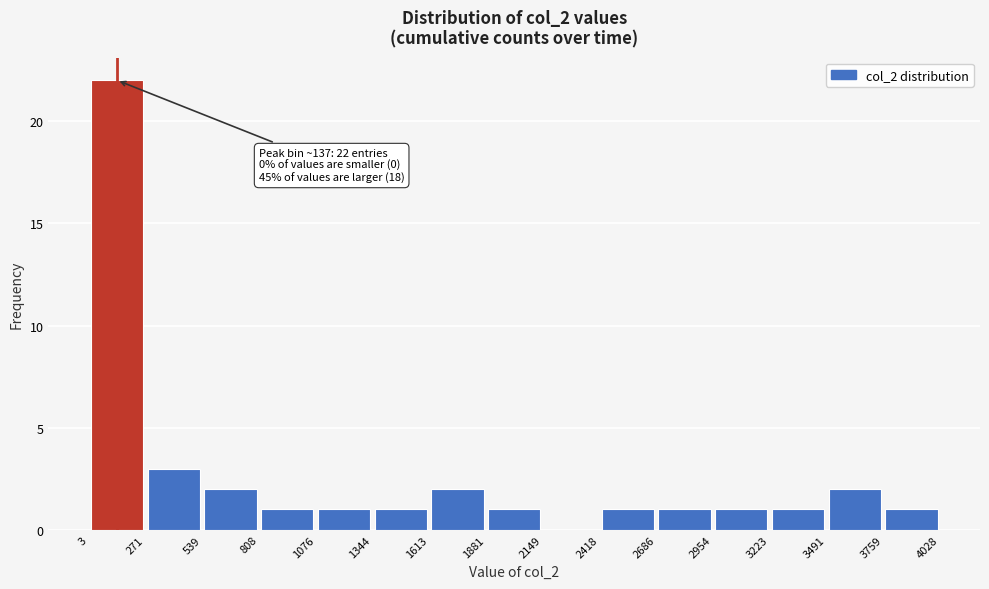

Which range on the x-axis has the tallest bar?

3 to 271